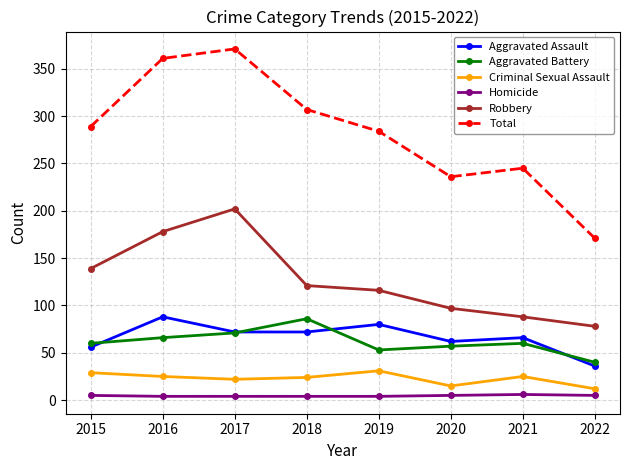

How many lines are shown in the chart?

6